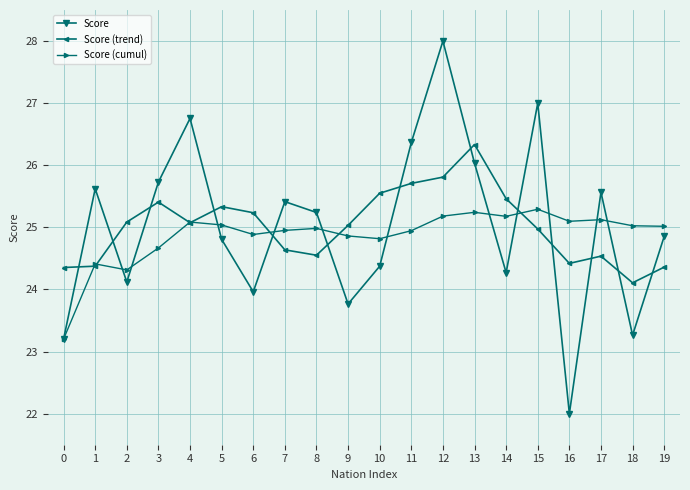

In Score, how many points are higher than both neighbors (excluding endpoints)?

6